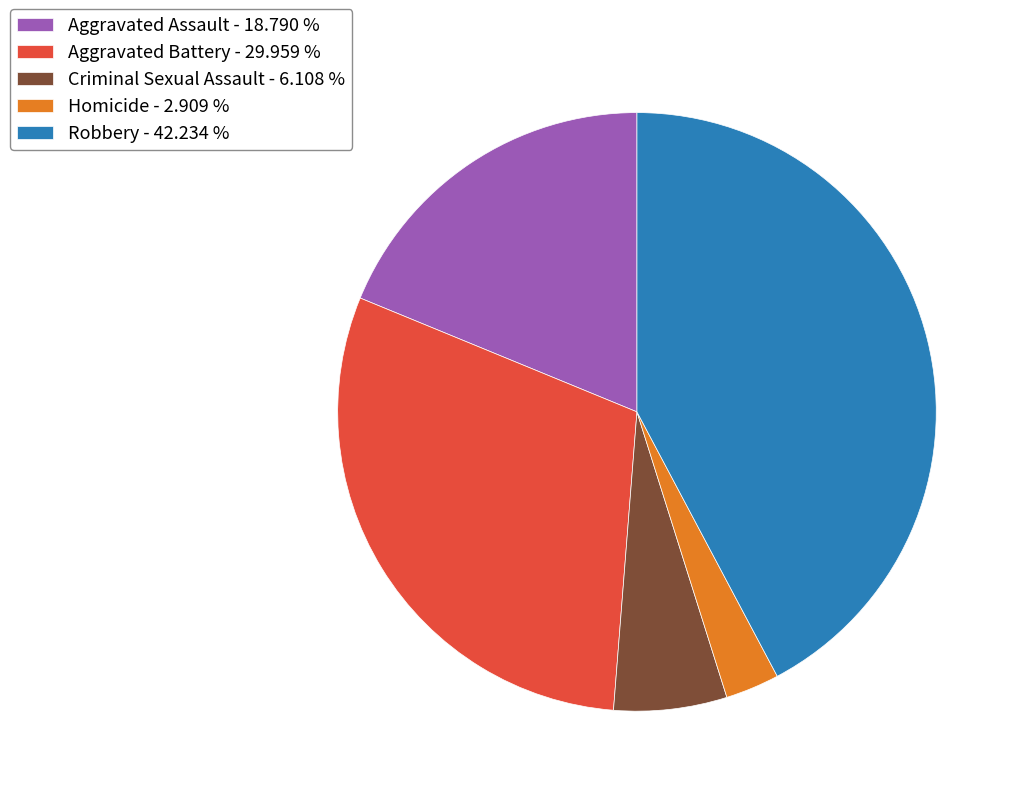

How many slices are in this pie chart?

5